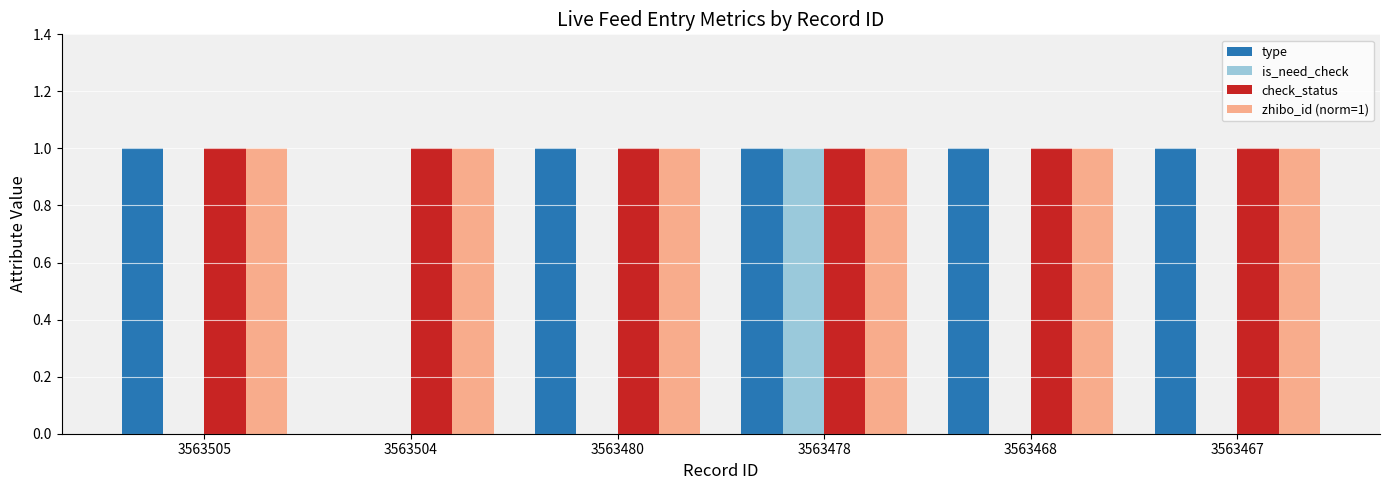

Is the value of is_need_check at 3563504 greater than the value of check_status at 3563478?

No